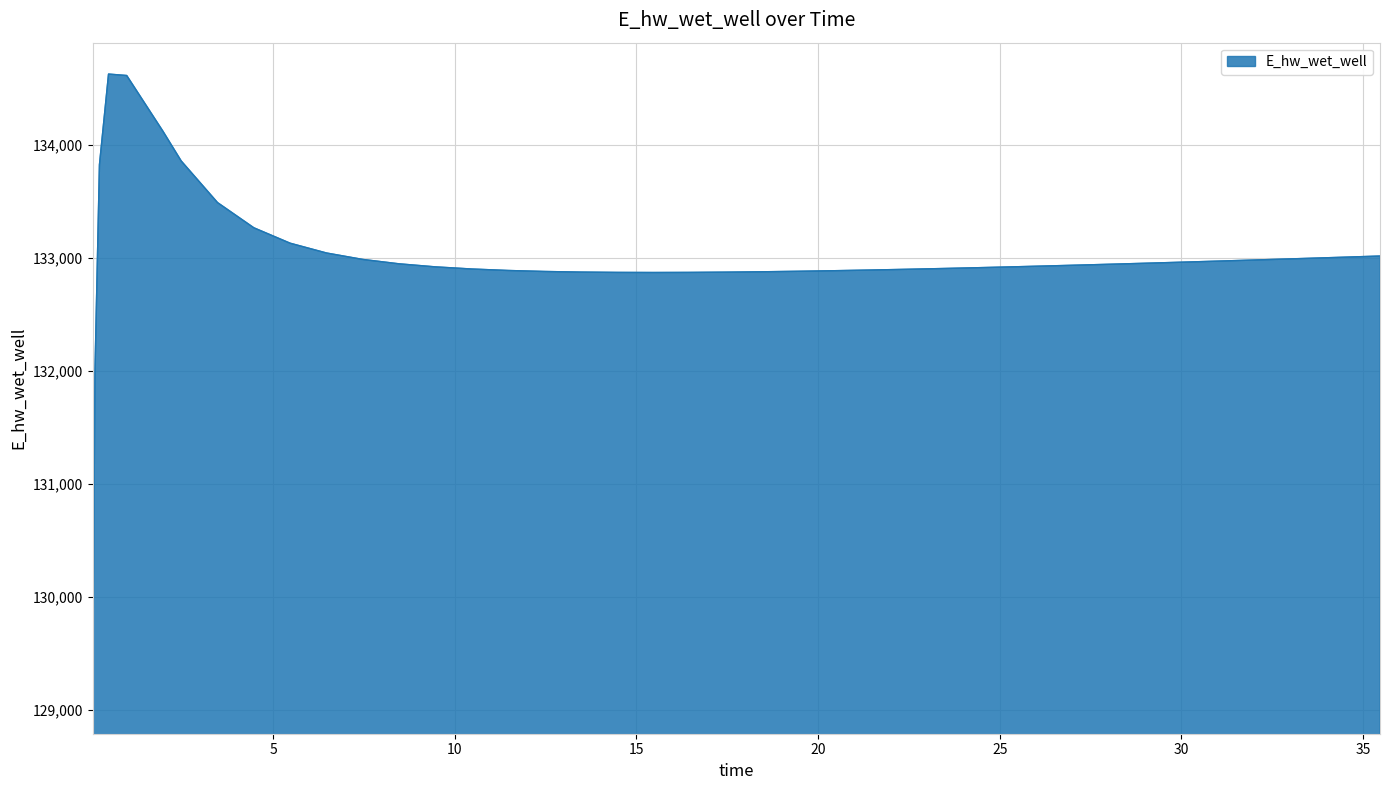

What is the difference between the maximum and minimum values?

5557.7